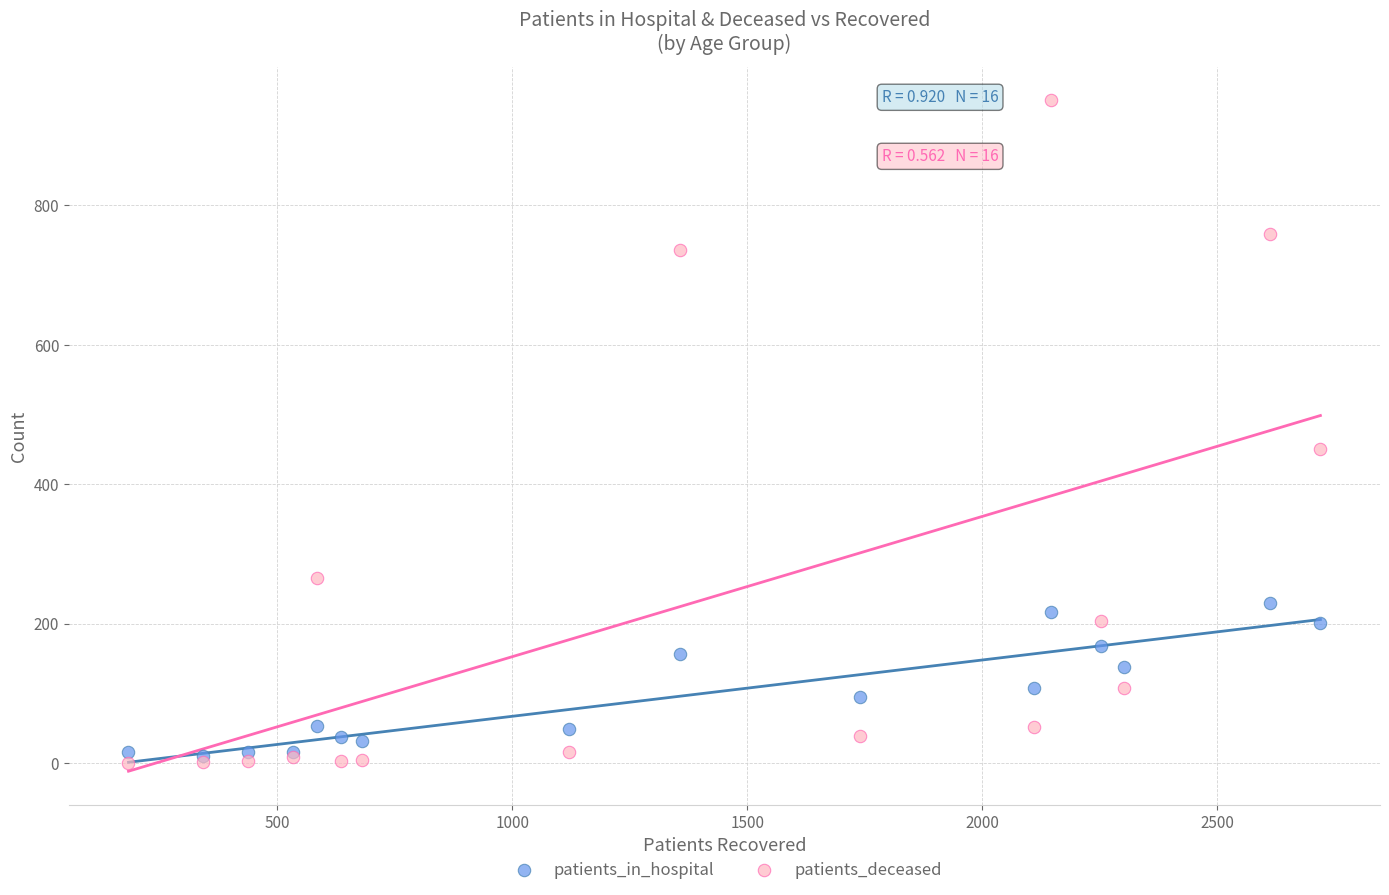

What are all the series names shown in the legend?

patients_in_hospital, patients_deceased